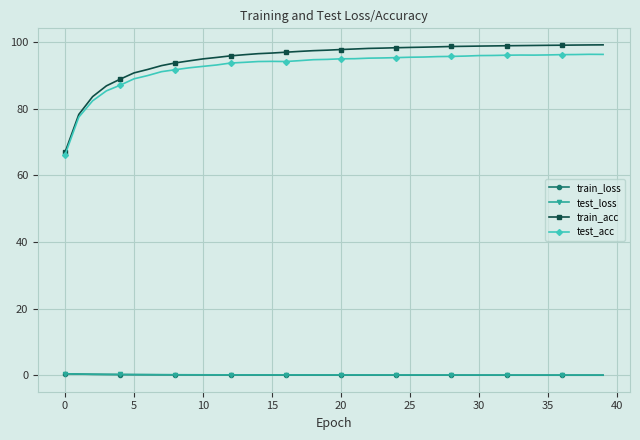

What is the average value of the train_loss series?

0.1